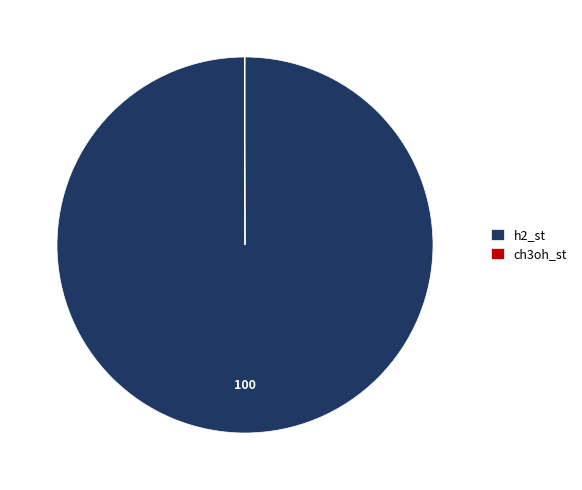

Which slice is the largest?

h2_st